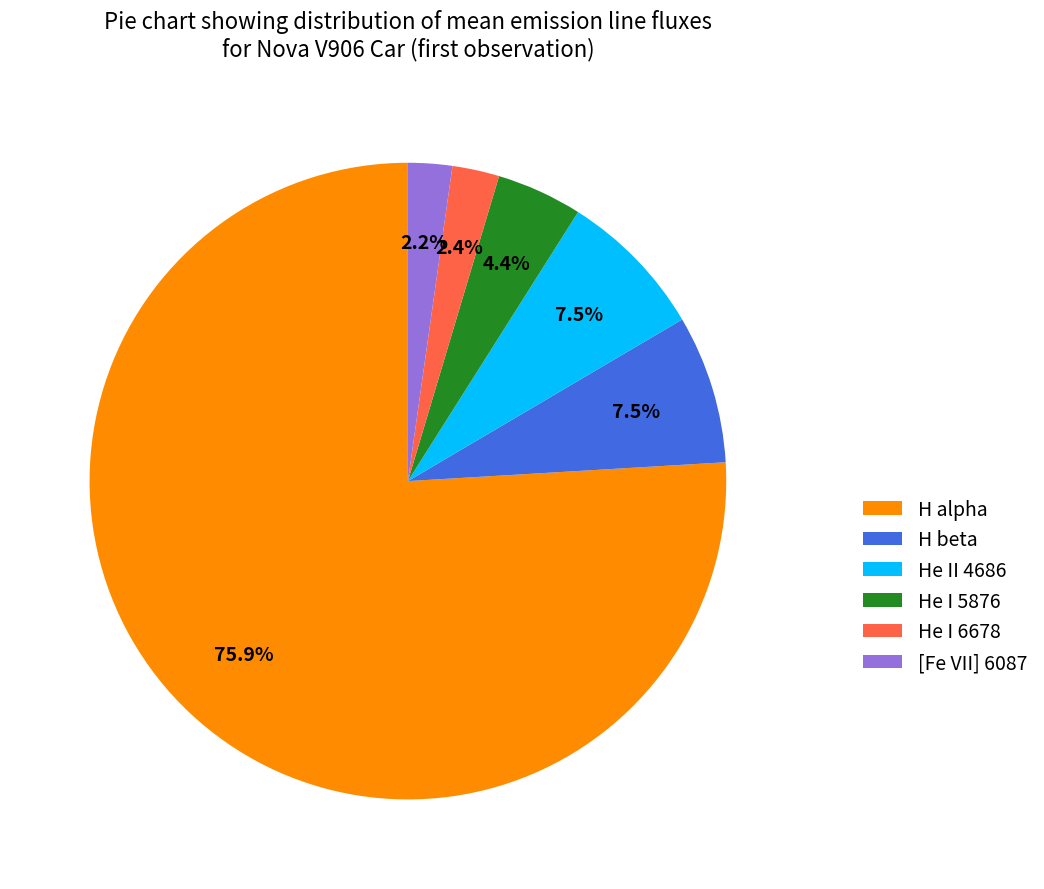

Count the number of slices in the pie.

6